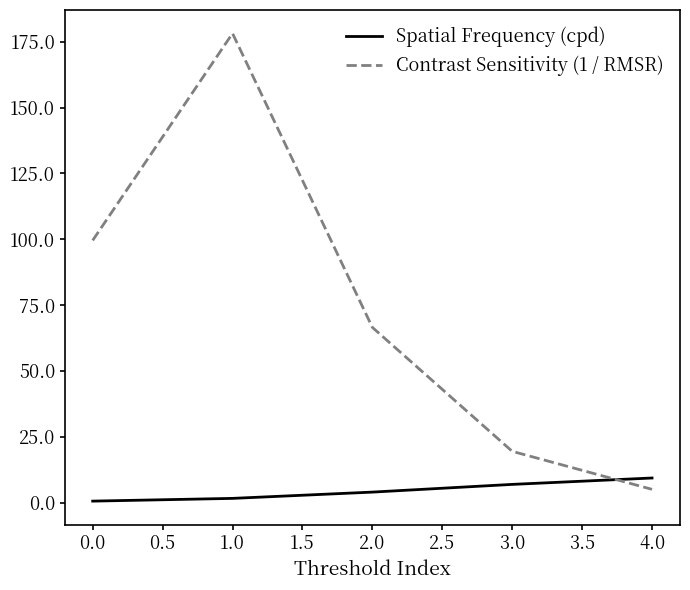

At which label does Contrast Sensitivity (1 / RMSR) reach its minimum?

4.0